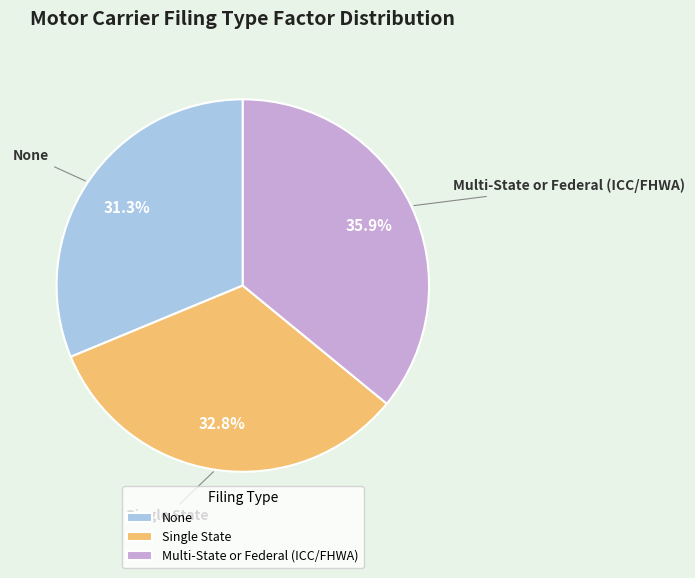

Is there a majority slice in this chart?

No